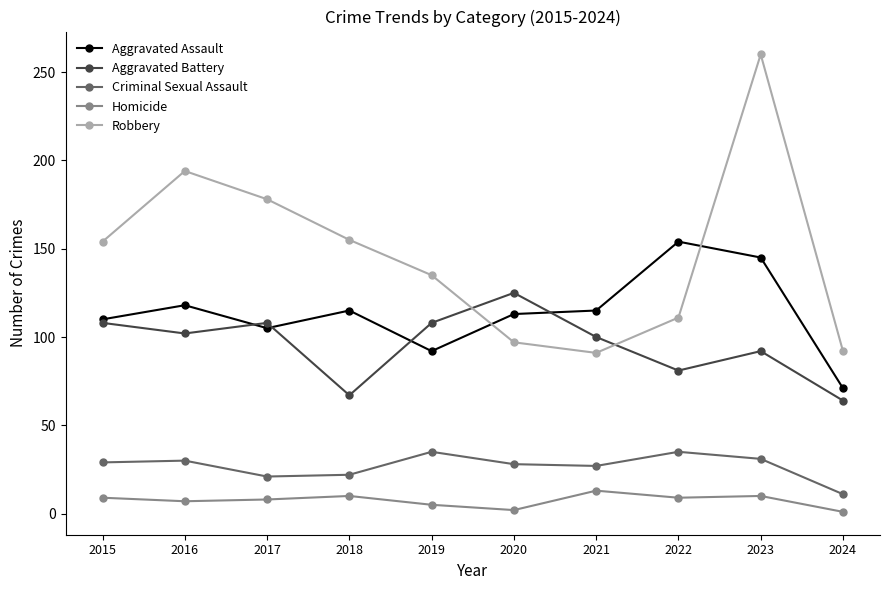

In Criminal Sexual Assault, how many points are lower than both neighbors (excluding endpoints)?

2